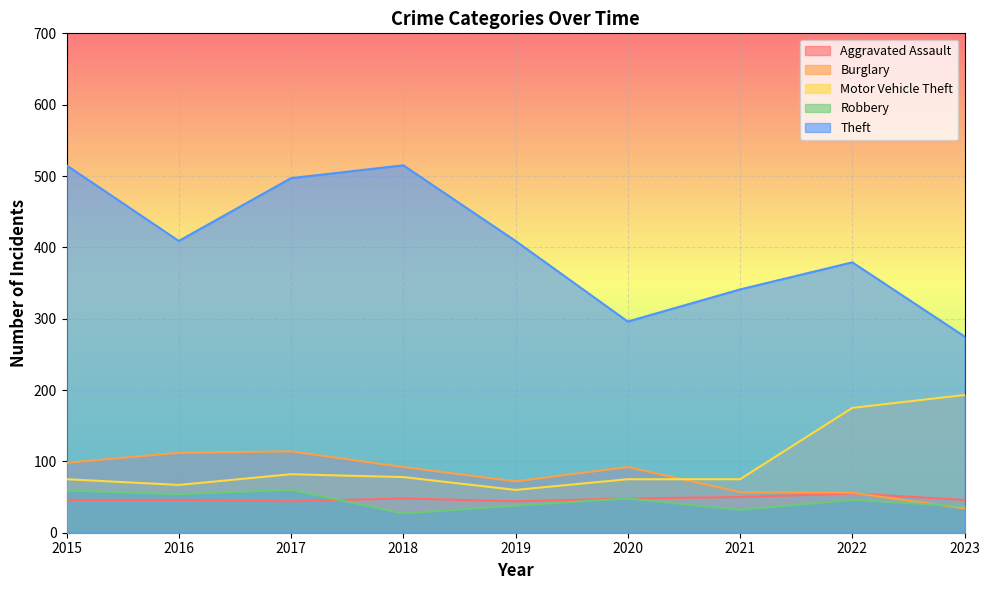

True or false: Motor Vehicle Theft and Robbery intersect in this chart.

False